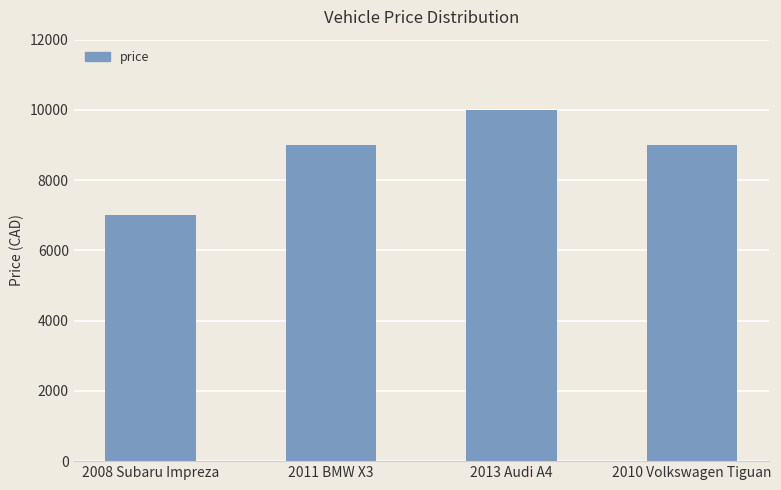

What is the minimum value shown in the chart?

6995